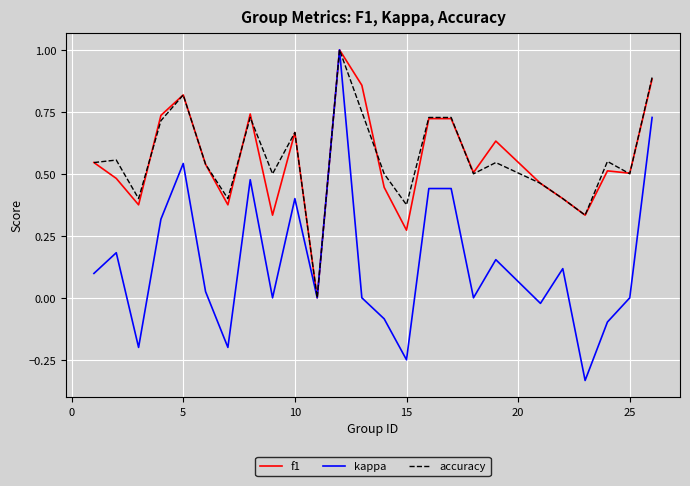

What is the maximum value for f1?

1.0